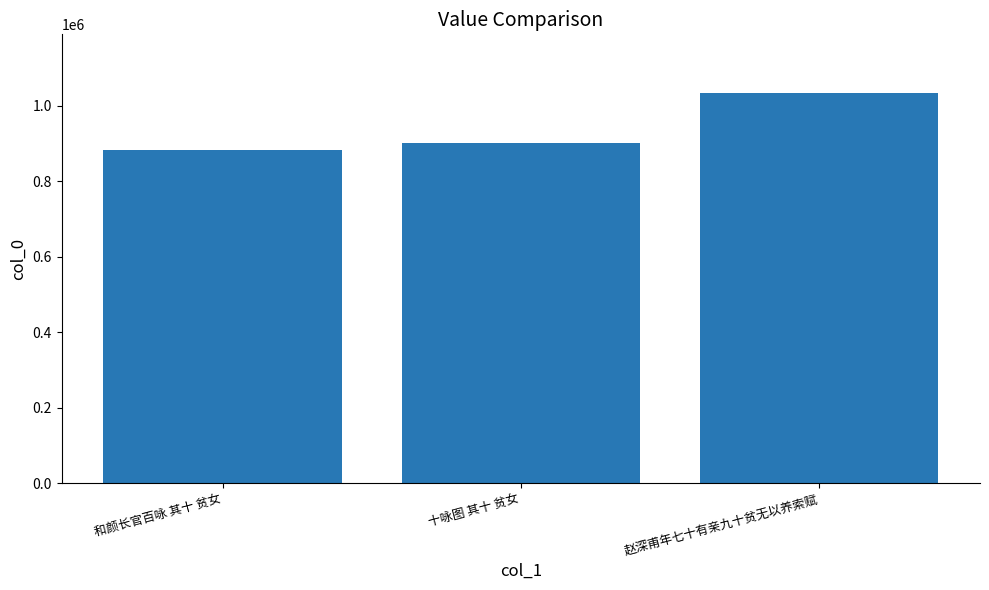

What position from the left is 十咏图 其十 贫女?

2